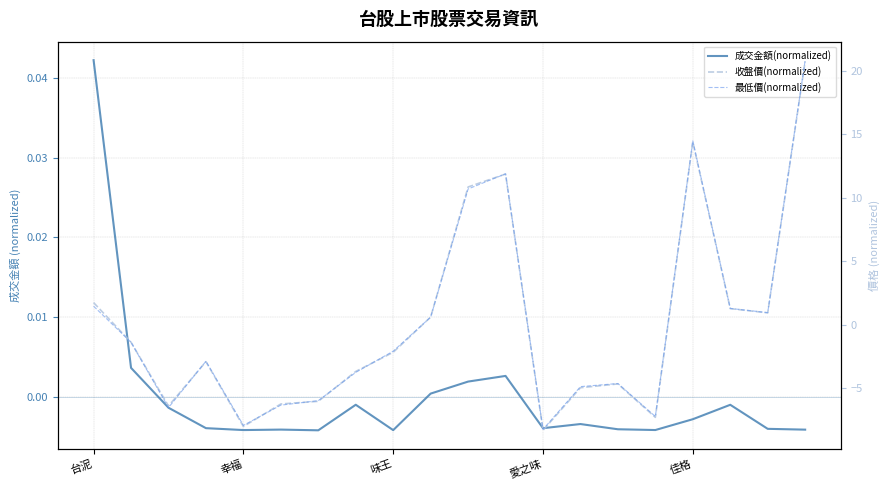

List the series in order of their peak value, lowest first.

成交金額(normalized), 收盤價(normalized), 最低價(normalized)